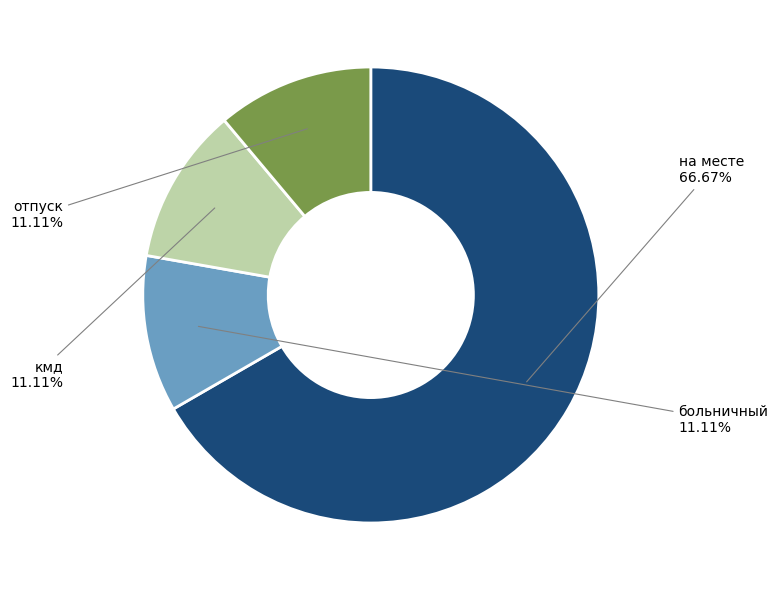

Which slice is the largest?

на месте